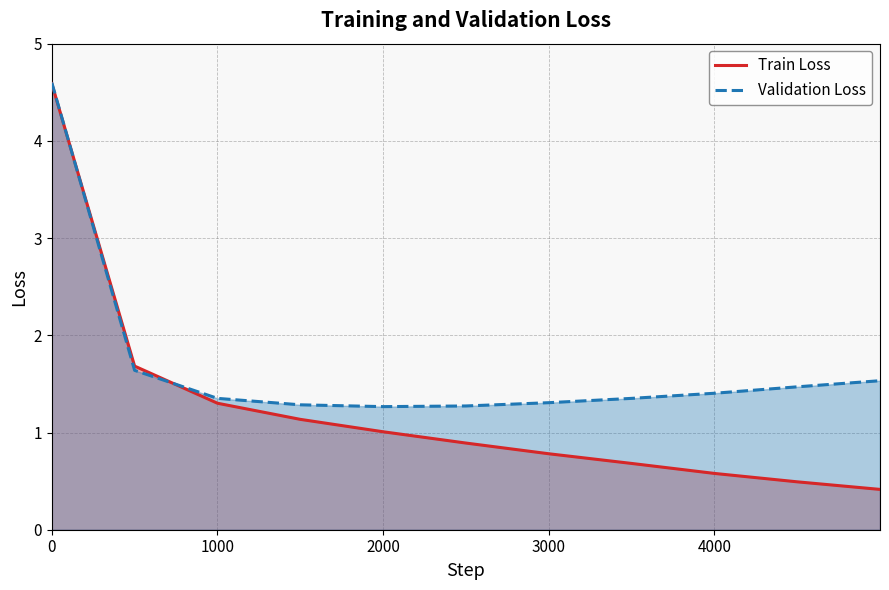

What is the lowest value of the Train Loss series?

0.4